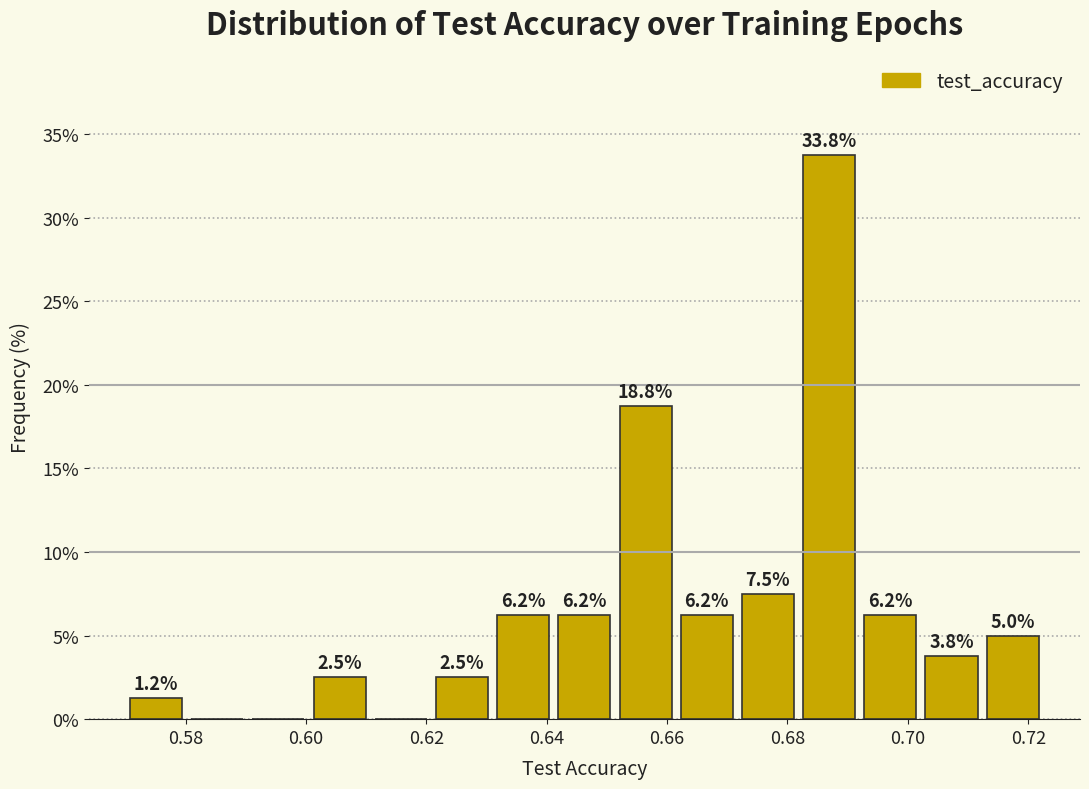

Over which range of the x-axis is the bar tallest?

0.682 to 0.692